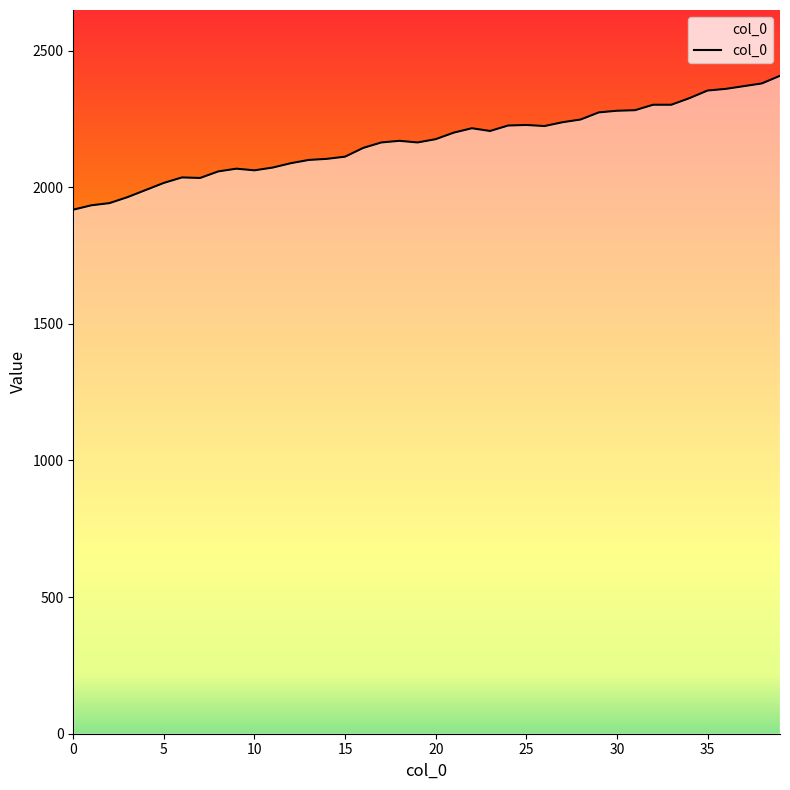

What is the greatest value displayed?

2408